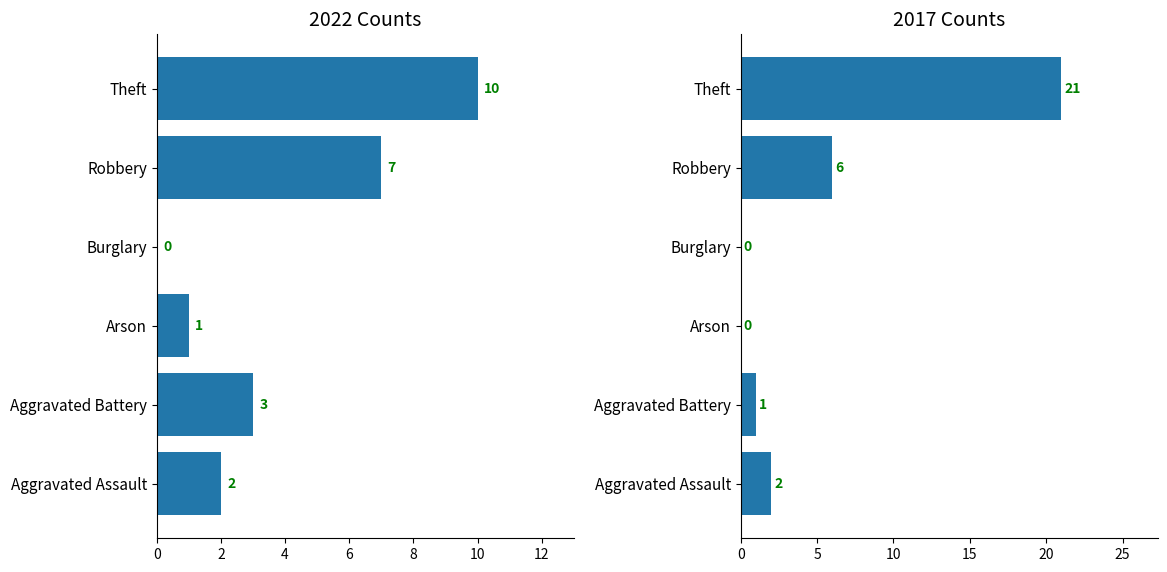

The 2017 series shows 37 at Theft. True or false?

False